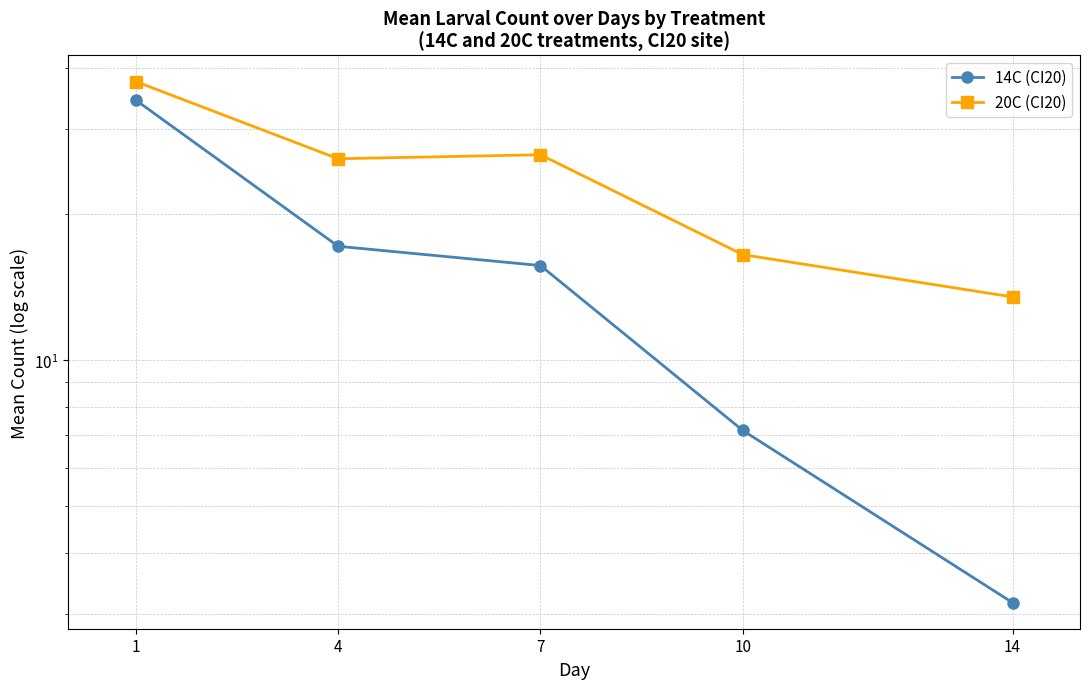

At how many categories does at least one series exceed 24?

3